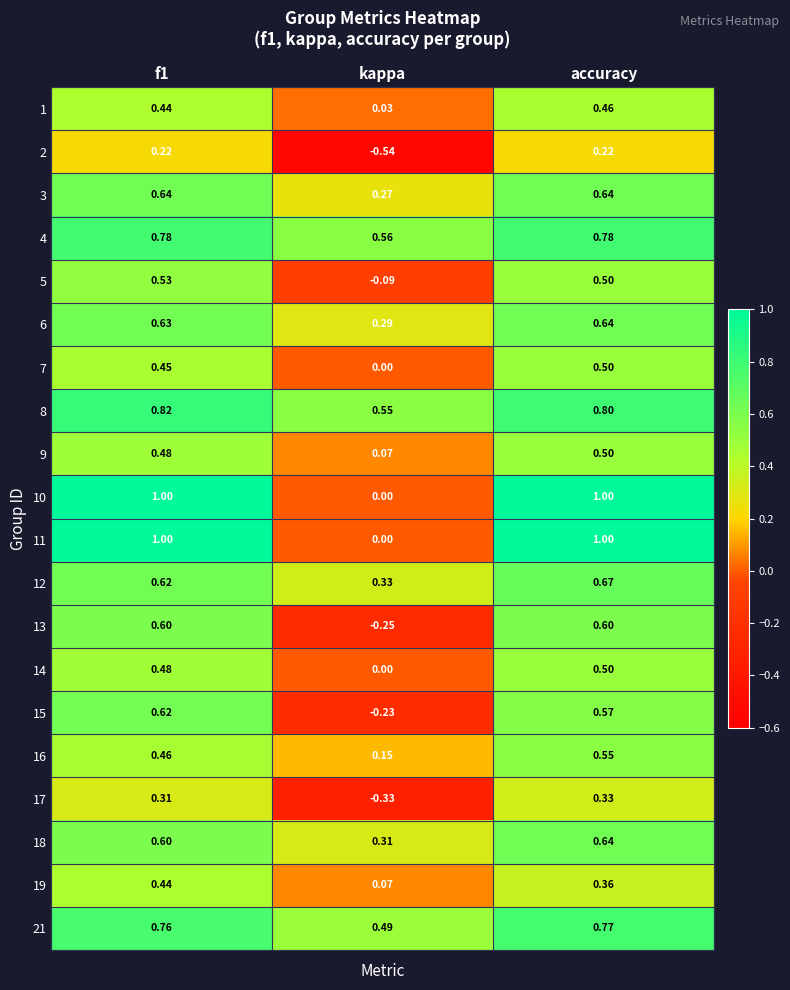

What is the greatest value displayed?

1.0